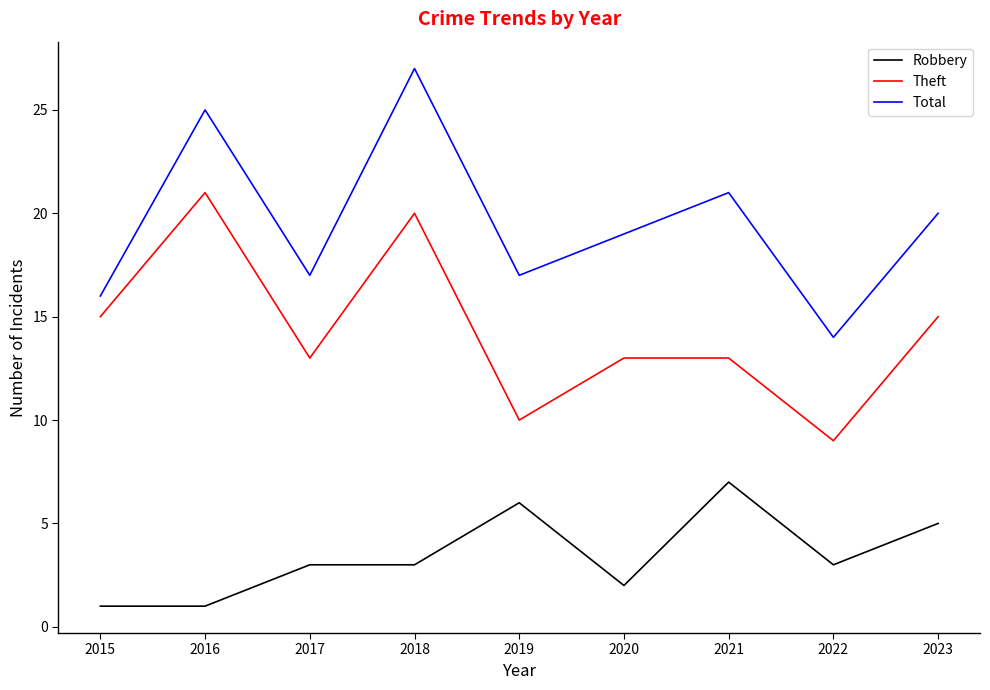

What is the difference between the Robbery values at 2021 and 2019?

1